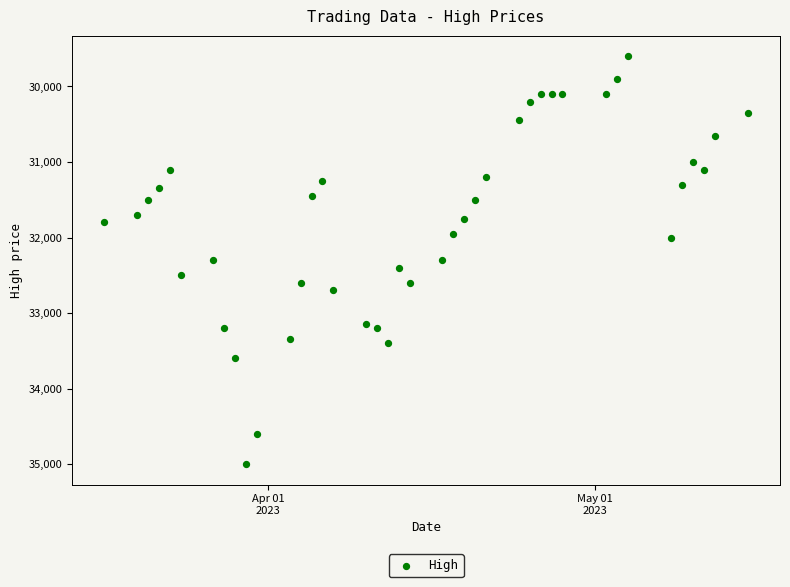

What is the range of Y values (max minus min)?

5400